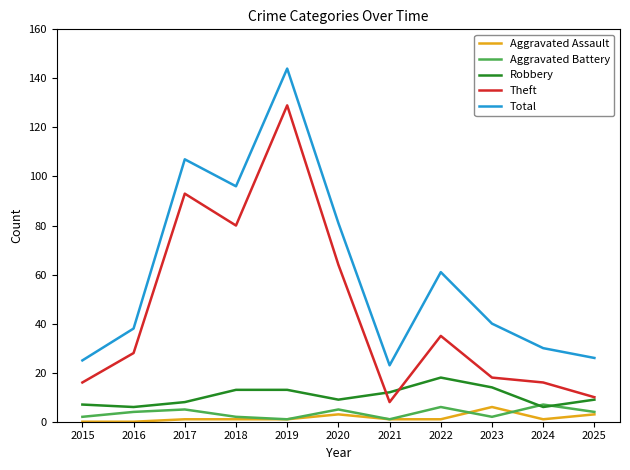

What are all the series names shown in the legend?

Aggravated Assault, Aggravated Battery, Robbery, Theft, Total